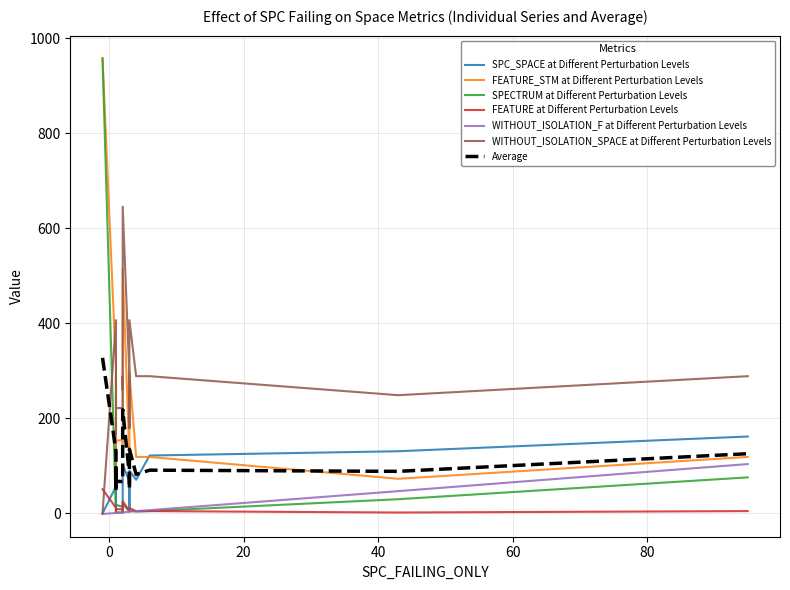

Which series changed the most between -1 and 3?

SPECTRUM